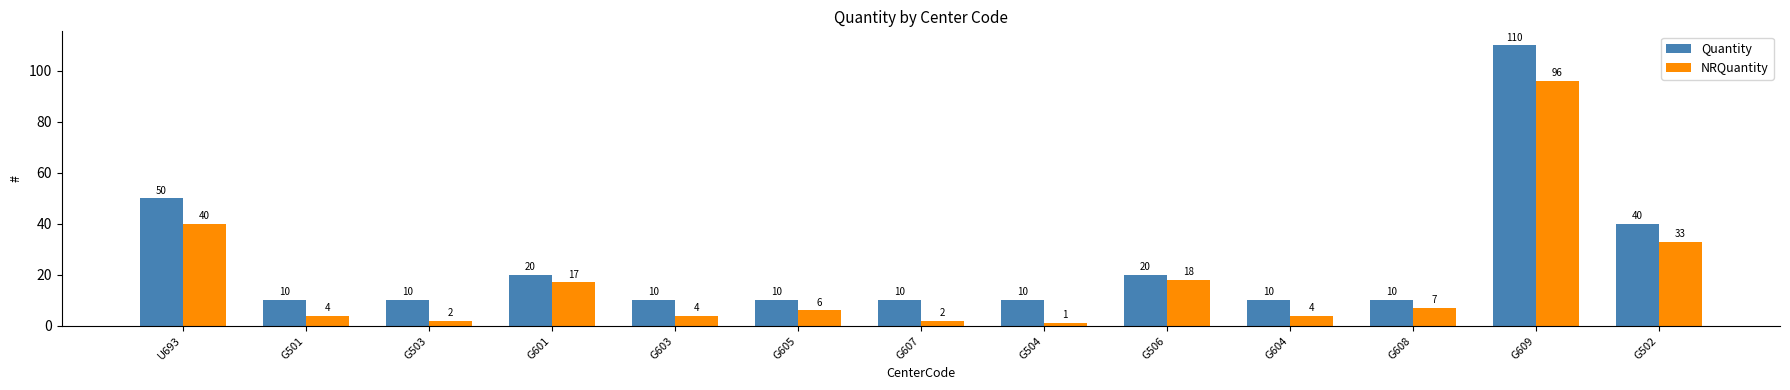

List the series in order of their overall mean, highest first.

Quantity, NRQuantity